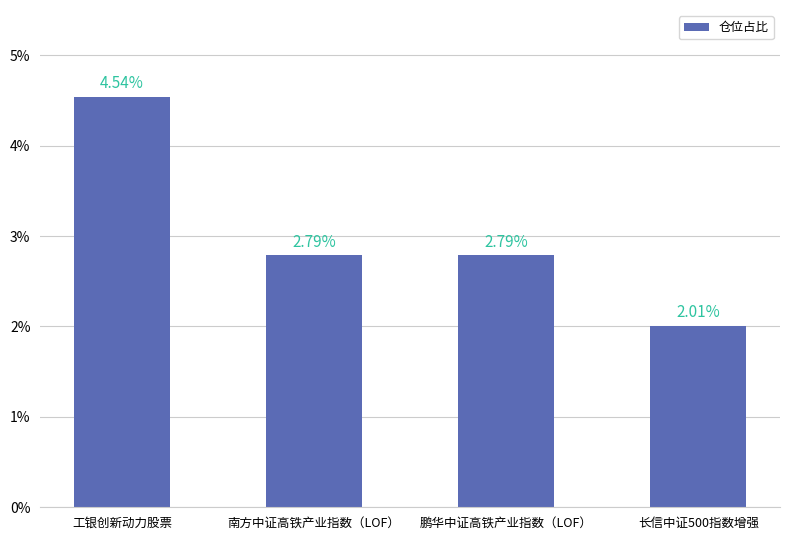

At which category does the chart reach its minimum across all series?

长信中证500指数增强